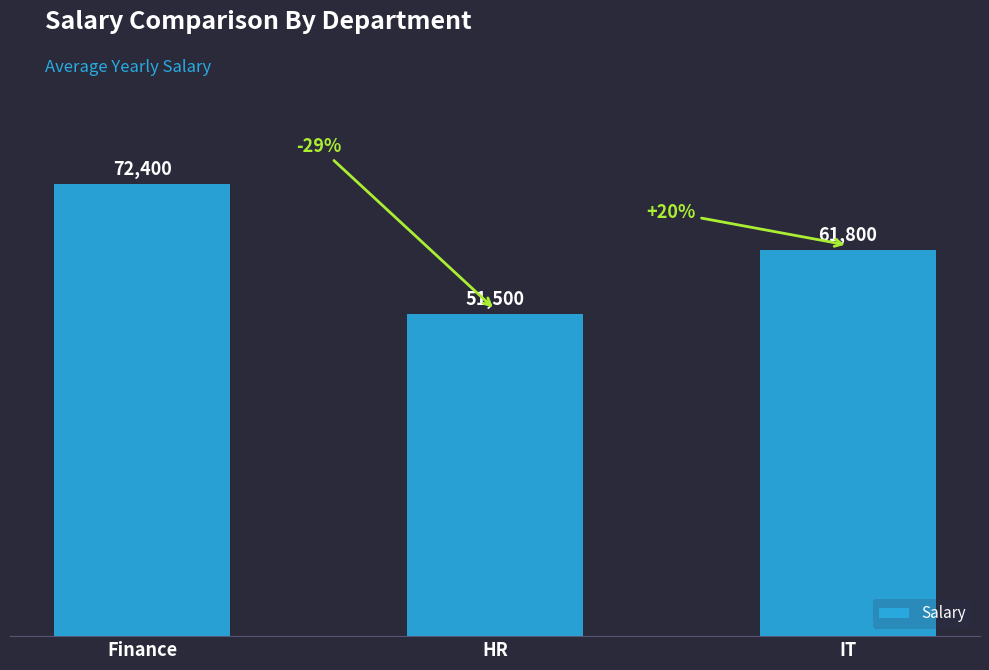

List the labels in order of value, largest first.

Finance, IT, HR